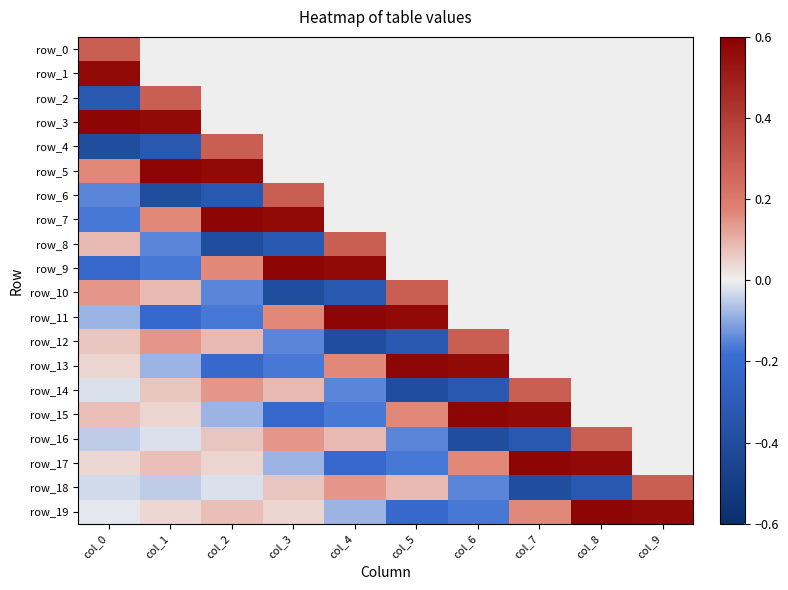

Reading left to right, extract all data points from this chart.

row_0: 0.3	0.0	0.0	0.0	0.0	0.0	0.0	0.0	0.0	0.0
row_1: 0.6	0.0	0.0	0.0	0.0	0.0	0.0	0.0	0.0	0.0
row_2: -0.3	0.3	0.0	0.0	0.0	0.0	0.0	0.0	0.0	0.0
row_3: 0.6	0.6	0.0	0.0	0.0	0.0	0.0	0.0	0.0	0.0
row_4: -0.4	-0.3	0.3	0.0	0.0	0.0	0.0	0.0	0.0	0.0
row_5: 0.2	0.6	0.6	0.0	0.0	0.0	0.0	0.0	0.0	0.0
row_6: -0.1	-0.4	-0.3	0.3	0.0	0.0	0.0	0.0	0.0	0.0
row_7: -0.2	0.2	0.6	0.6	0.0	0.0	0.0	0.0	0.0	0.0
row_8: 0.1	-0.1	-0.4	-0.3	0.3	0.0	0.0	0.0	0.0	0.0
row_9: -0.2	-0.2	0.2	0.6	0.6	0.0	0.0	0.0	0.0	0.0
row_10: 0.1	0.1	-0.1	-0.4	-0.3	0.3	0.0	0.0	0.0	0.0
row_11: -0.1	-0.2	-0.2	0.2	0.6	0.6	0.0	0.0	0.0	0.0
row_12: 0.1	0.1	0.1	-0.1	-0.4	-0.3	0.3	0.0	0.0	0.0
row_13: 0.0	-0.1	-0.2	-0.2	0.2	0.6	0.6	0.0	0.0	0.0
row_14: -0.0	0.1	0.1	0.1	-0.1	-0.4	-0.3	0.3	0.0	0.0
row_15: 0.1	0.0	-0.1	-0.2	-0.2	0.2	0.6	0.6	0.0	0.0
row_16: -0.0	-0.0	0.1	0.1	0.1	-0.1	-0.4	-0.3	0.3	0.0
row_17: 0.0	0.1	0.0	-0.1	-0.2	-0.2	0.2	0.6	0.6	0.0
row_18: -0.0	-0.0	-0.0	0.1	0.1	0.1	-0.1	-0.4	-0.3	0.3
row_19: -0.0	0.0	0.1	0.0	-0.1	-0.2	-0.2	0.2	0.6	0.6